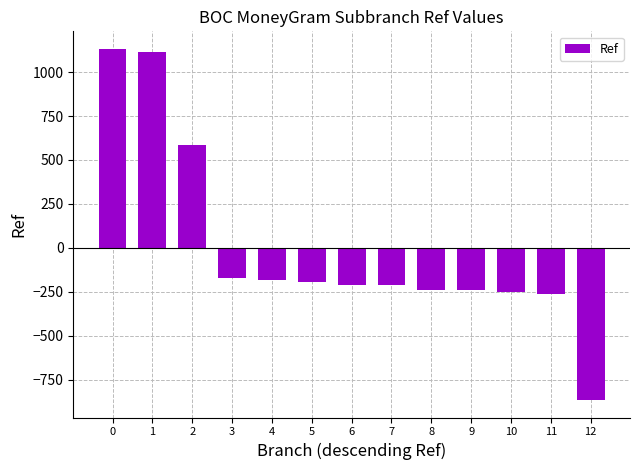

How many values are above zero?

3